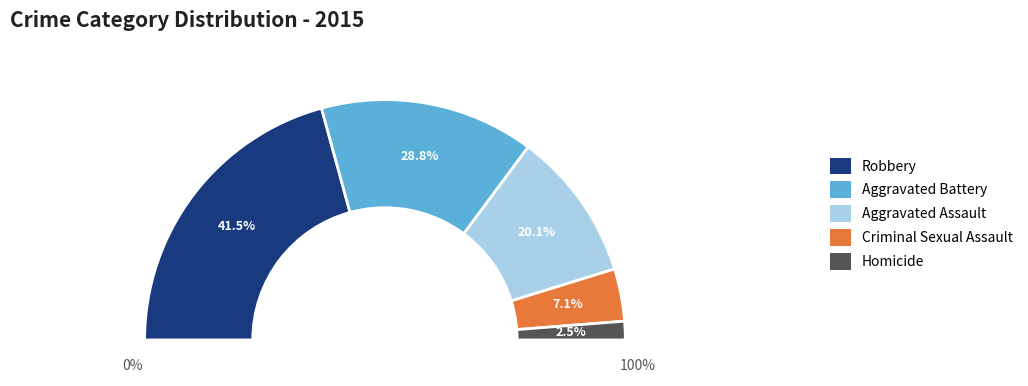

How many segments does this pie chart have?

5